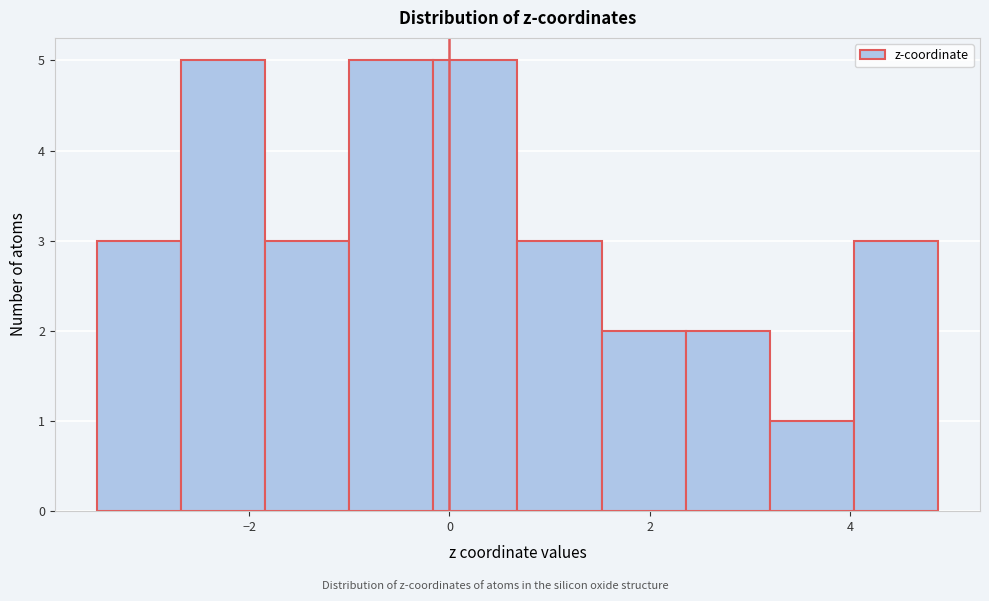

Reading left to right, transcribe this chart: for each bar, give the range it covers on the x-axis and its height. Neither the bar edges nor the heights are printed on the chart, so give them approximately, as read against the axes.

-3.6 to -2.6: 3
-2.6 to -1.8: 5
-1.8 to -1.0: 3
-1.0 to -0.2: 5
-0.2 to 0.6: 5
0.6 to 1.6: 3
1.6 to 2.4: 2
2.4 to 3.2: 2
3.2 to 4.0: 1
4.0 to 4.8: 3